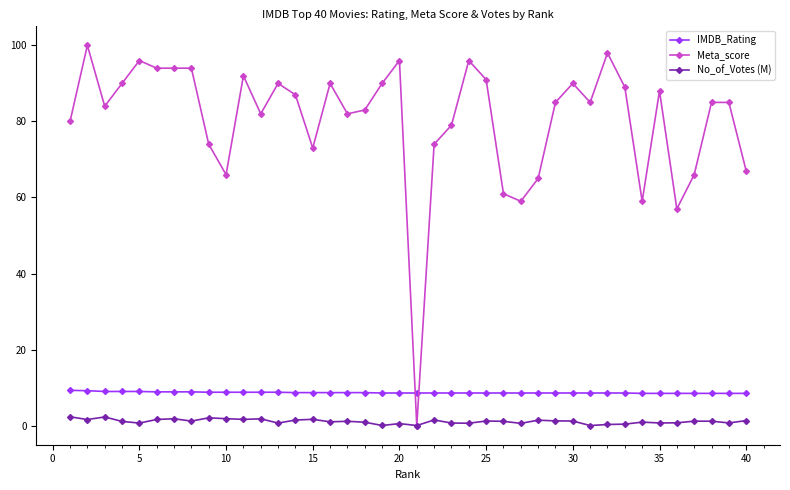

Count the number of data series in this chart.

3